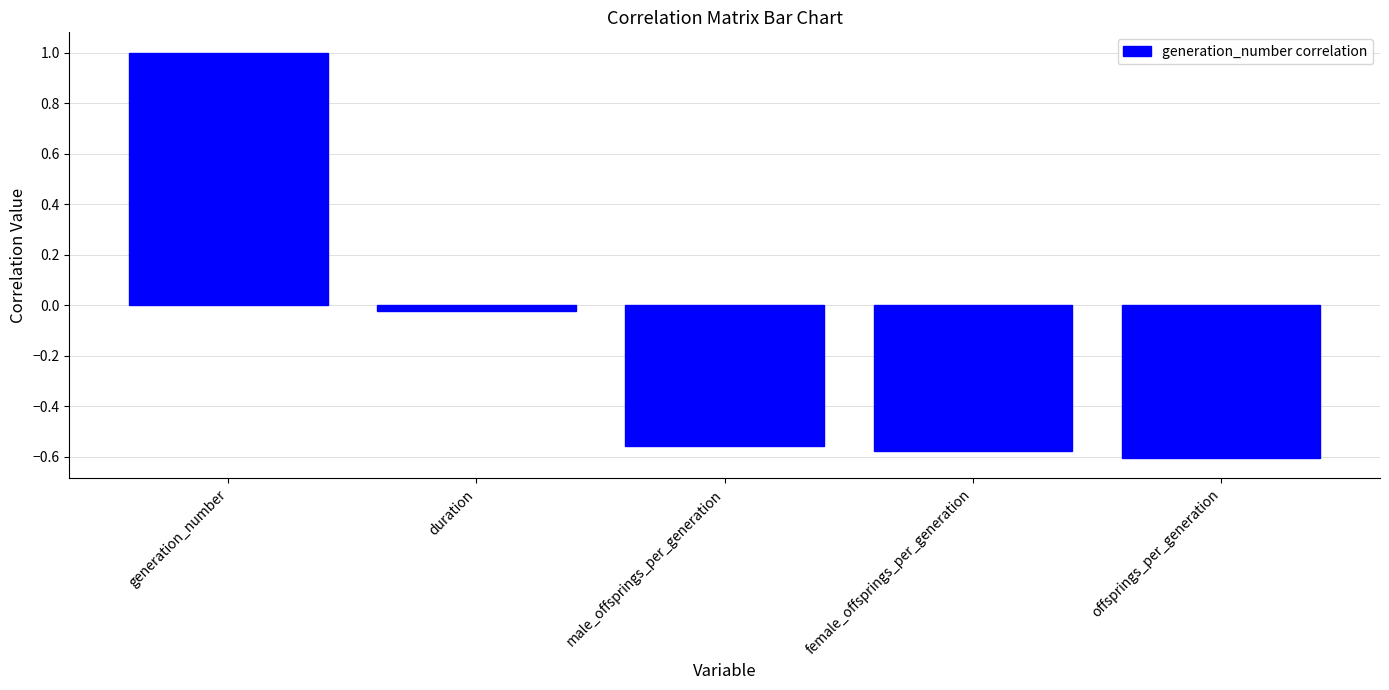

Rank the categories by value from lowest to highest.

offsprings_per_generation, female_offsprings_per_generation, male_offsprings_per_generation, duration, generation_number